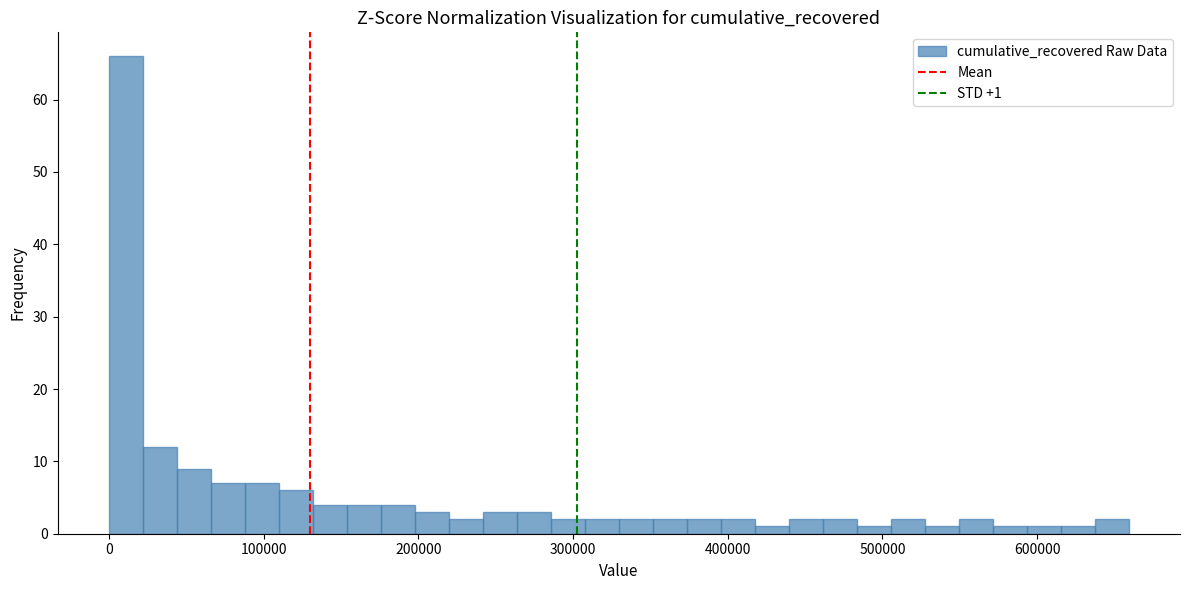

Around what value on the x-axis is the tallest bar? Give the approximate position of its centre, as read against the axis.

10000